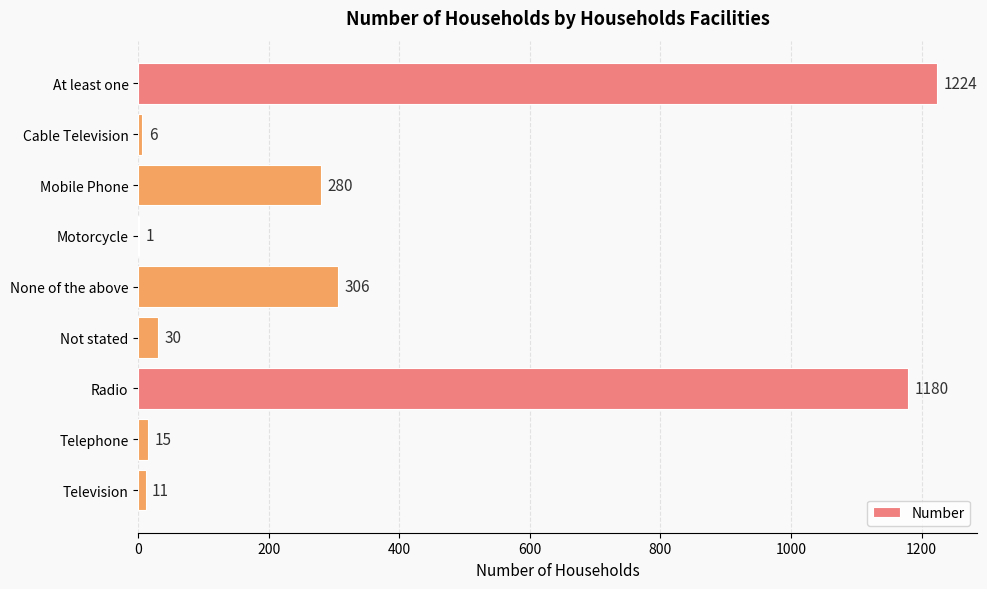

What is the change in value from None of the above to Television?

-295